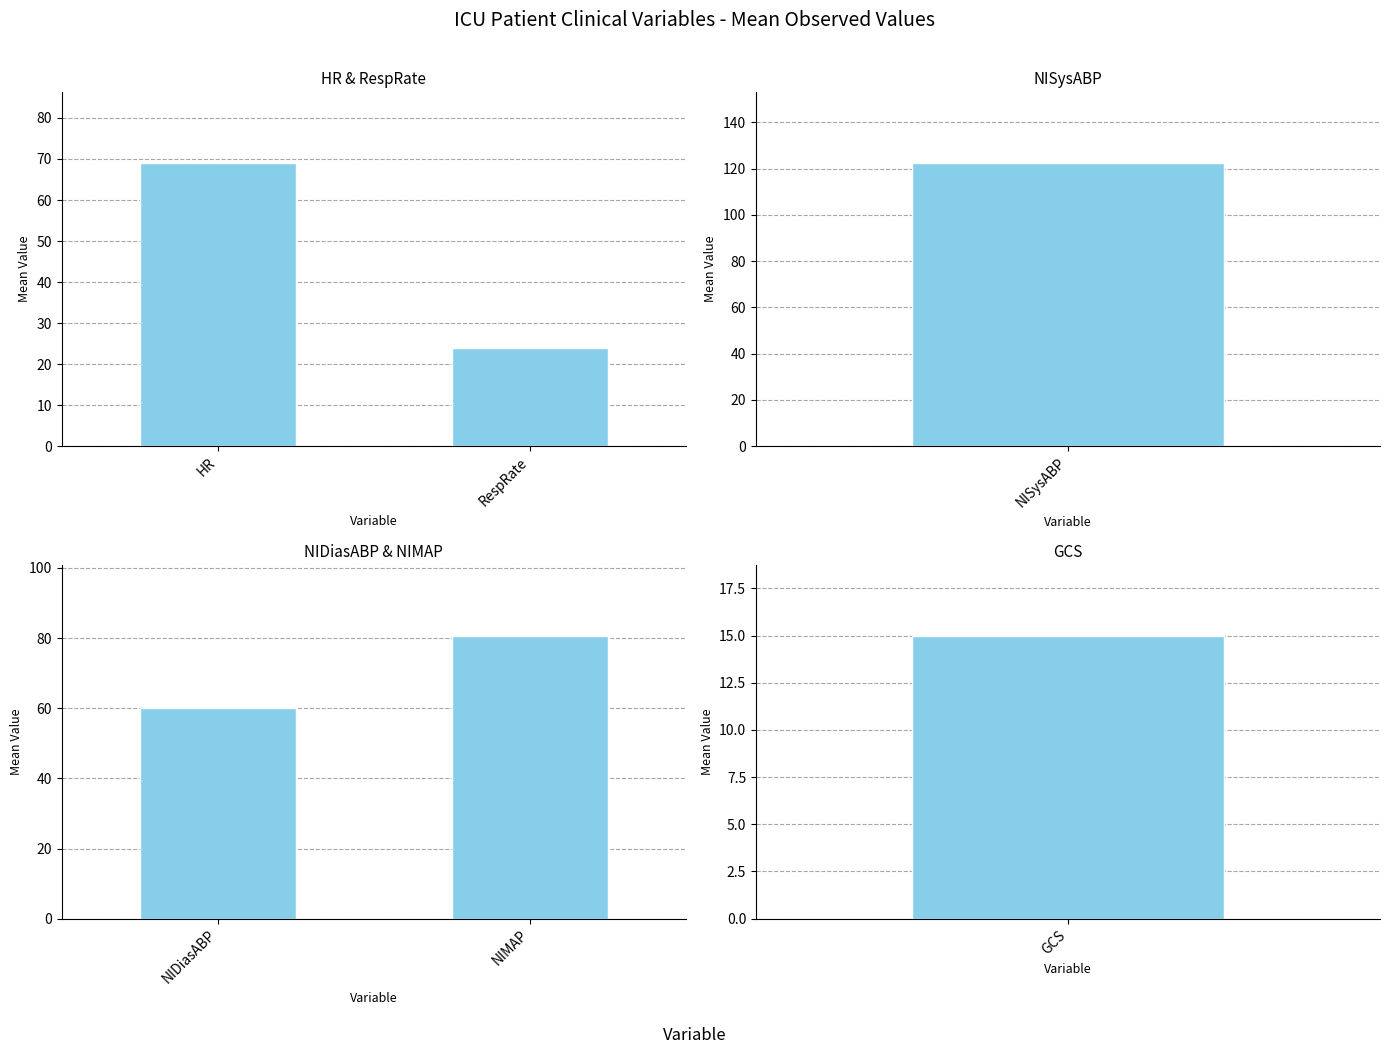

What is the average value of the NIDiasABP & NIMAP series?

70.4